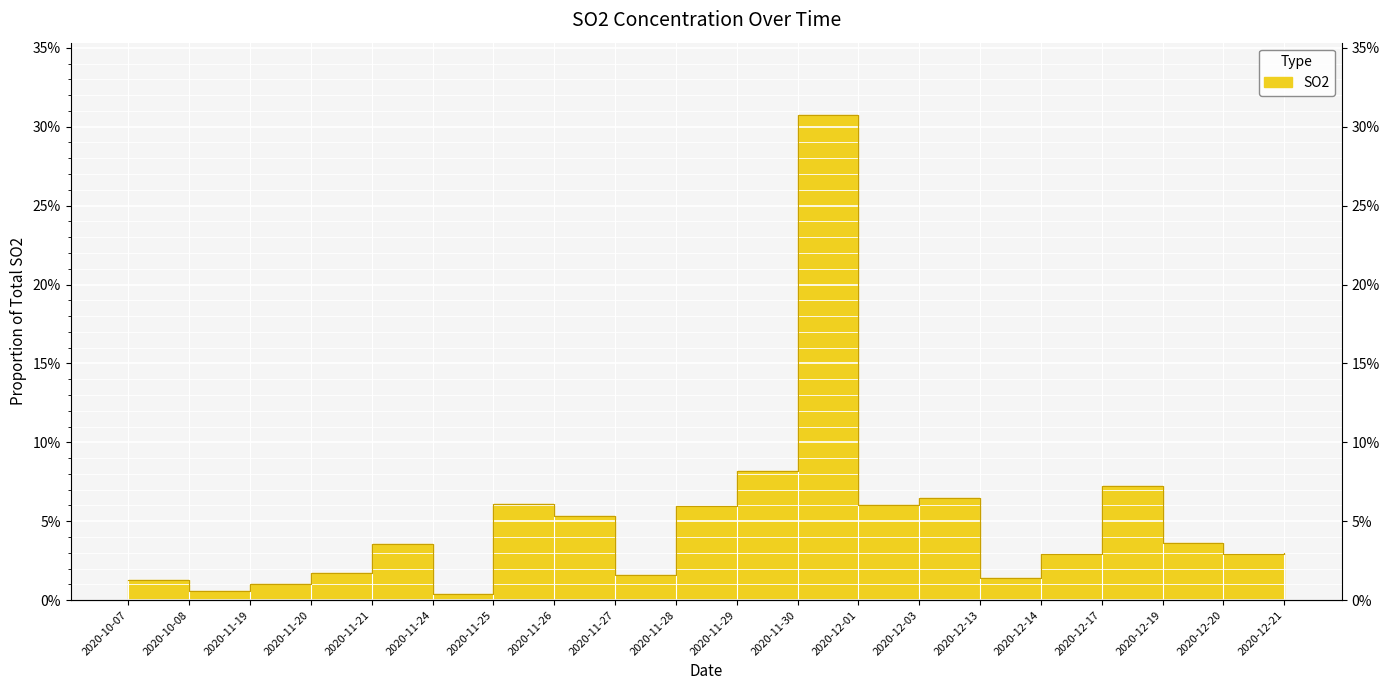

Reading left to right, what are all the values shown in this chart?

2020-10-07=0.0	2020-10-08=0.0	2020-11-19=0.0	2020-11-20=0.0	2020-11-21=0.0	2020-11-24=0.0	2020-11-25=0.1	2020-11-26=0.1	2020-11-27=0.0	2020-11-28=0.1	2020-11-29=0.1	2020-11-30=0.3	2020-12-01=0.1	2020-12-03=0.1	2020-12-13=0.0	2020-12-14=0.0	2020-12-17=0.1	2020-12-19=0.0	2020-12-20=0.0	2020-12-21=0.0